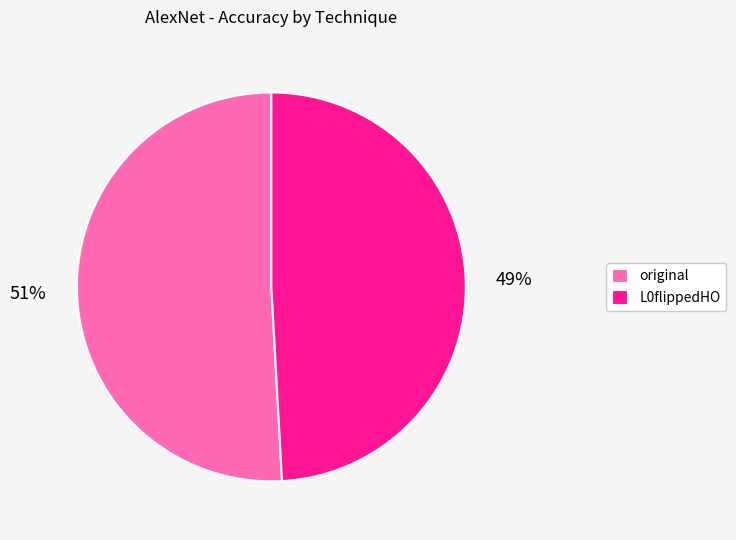

How many segments does this pie chart have?

2